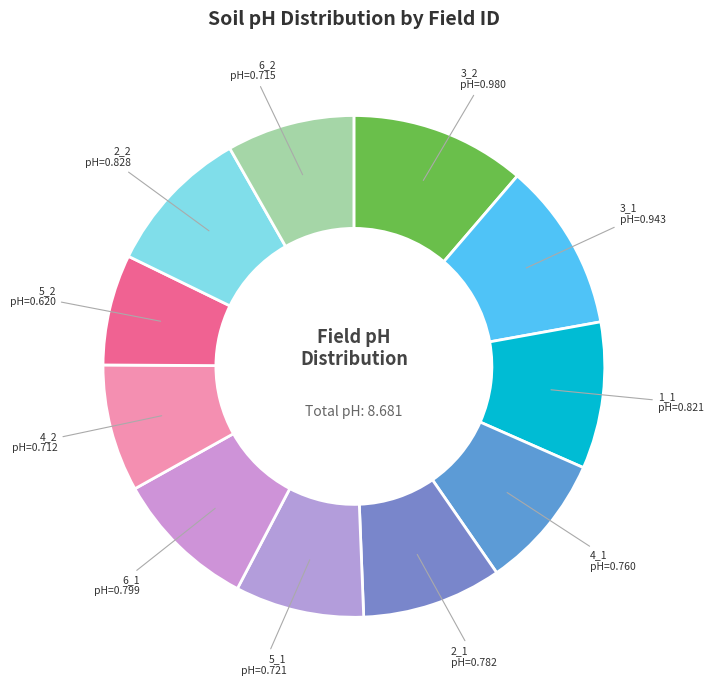

Does 3_1 represent more than half of the total?

No